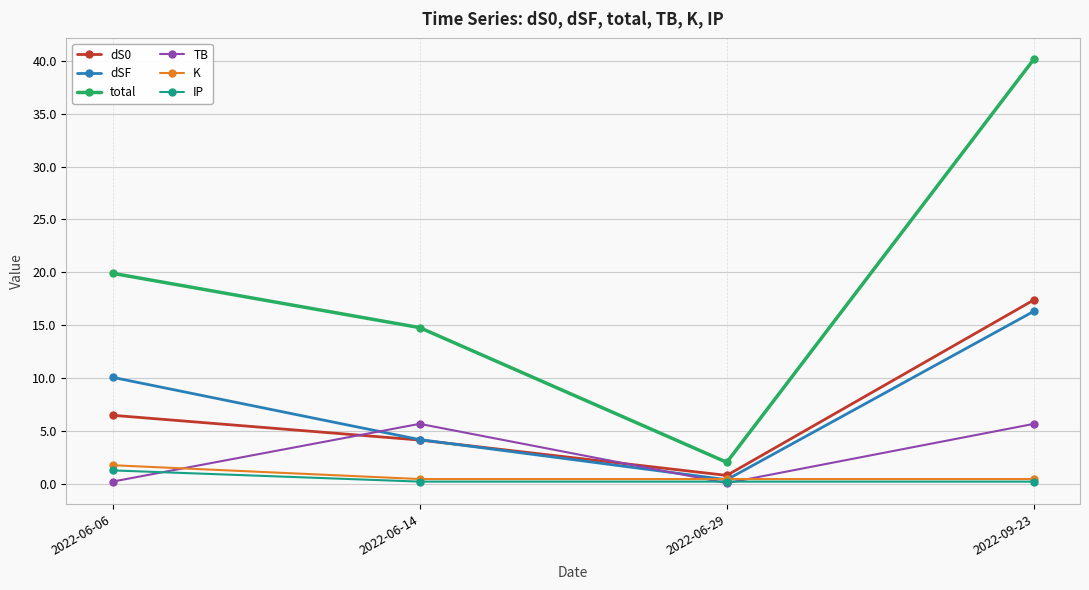

True or false: TB and total cross at least once.

False